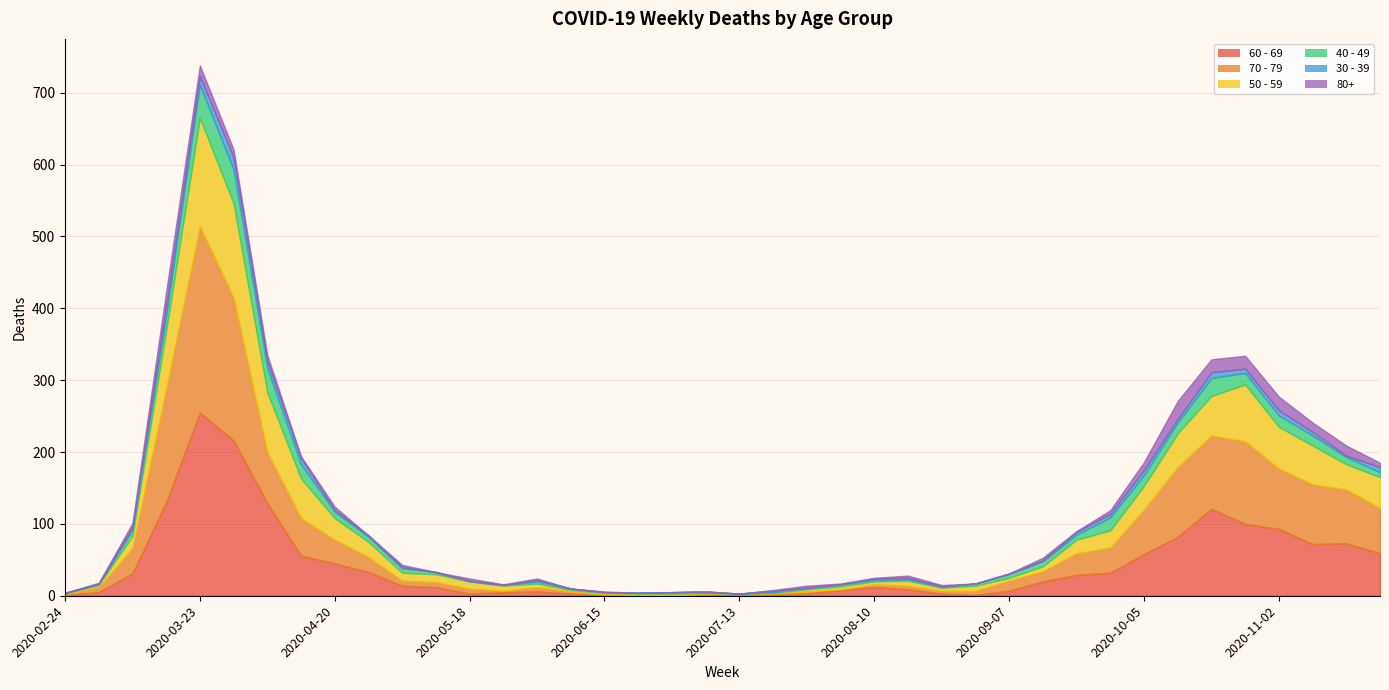

At which label does 30 - 39 reach its peak?

2020-03-30